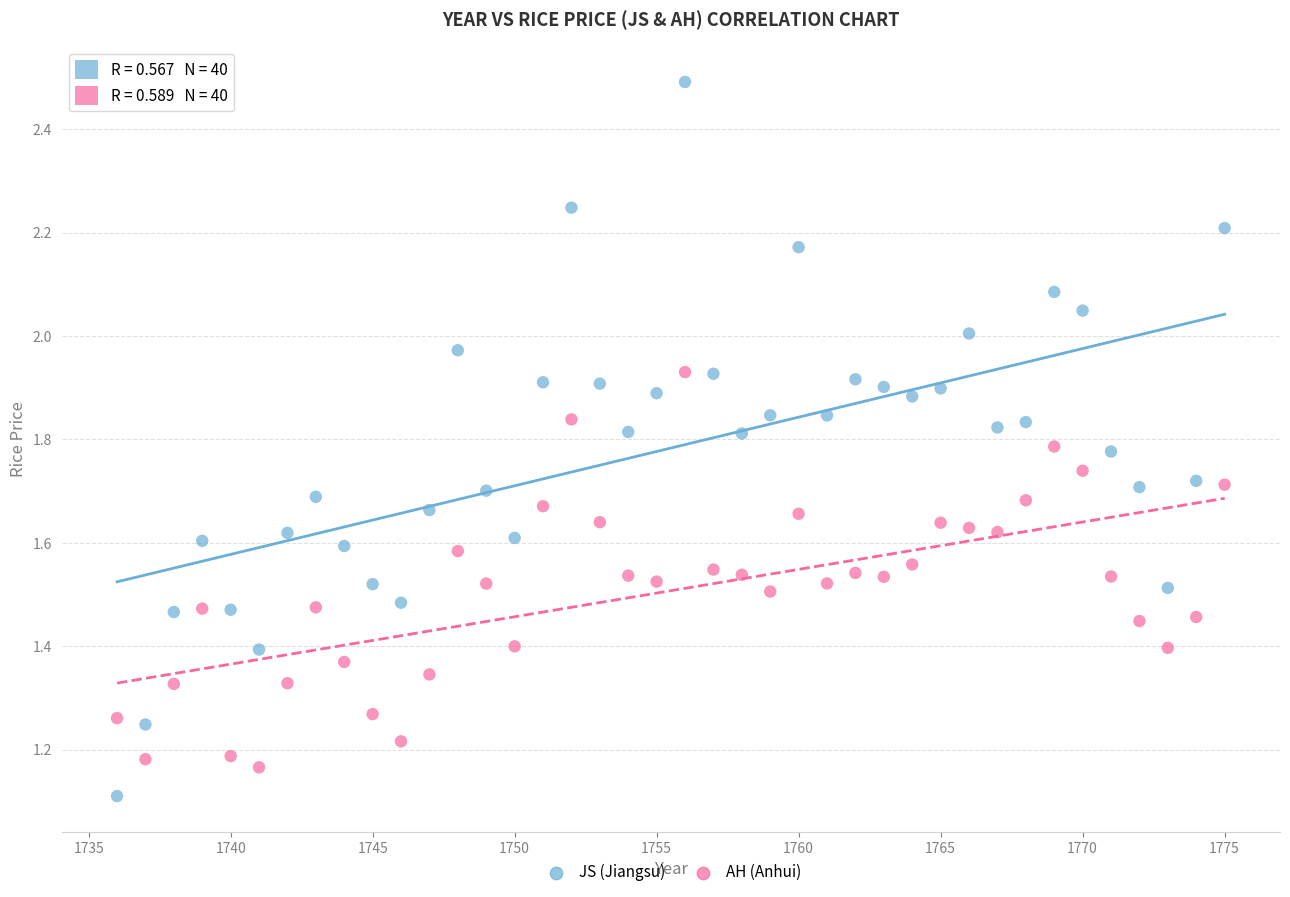

What are all the series names shown in the legend?

JS (Jiangsu), AH (Anhui)